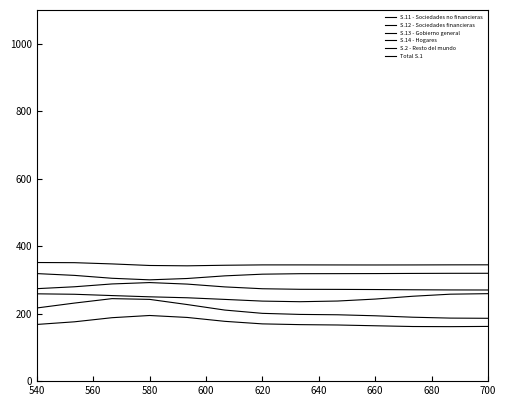

At which category is the sum across all series the highest?

580